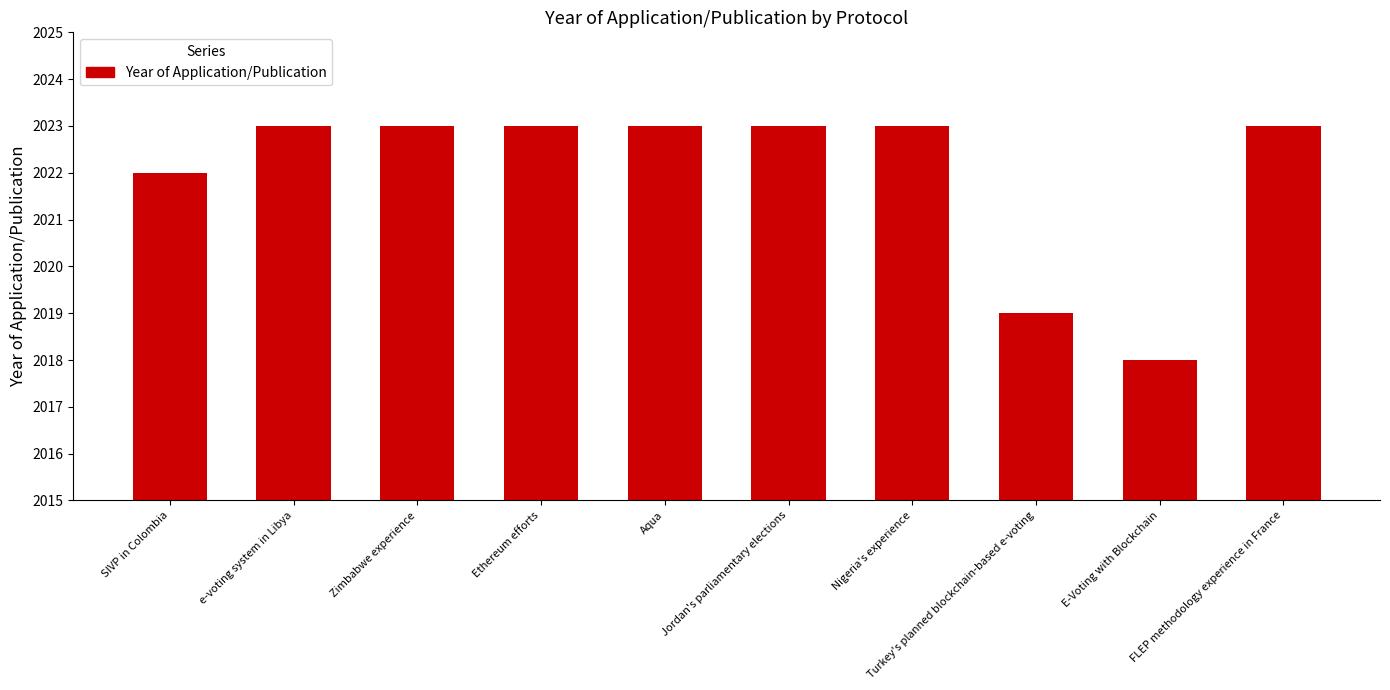

What is the average value?

2022